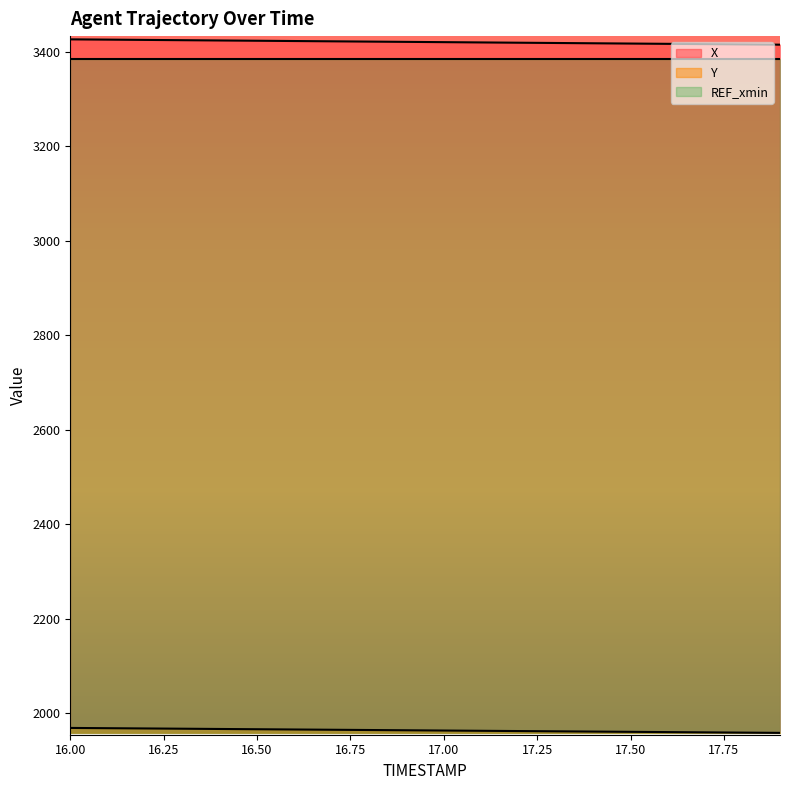

What is the spread (max minus min) of values at 16.9?

1458.1